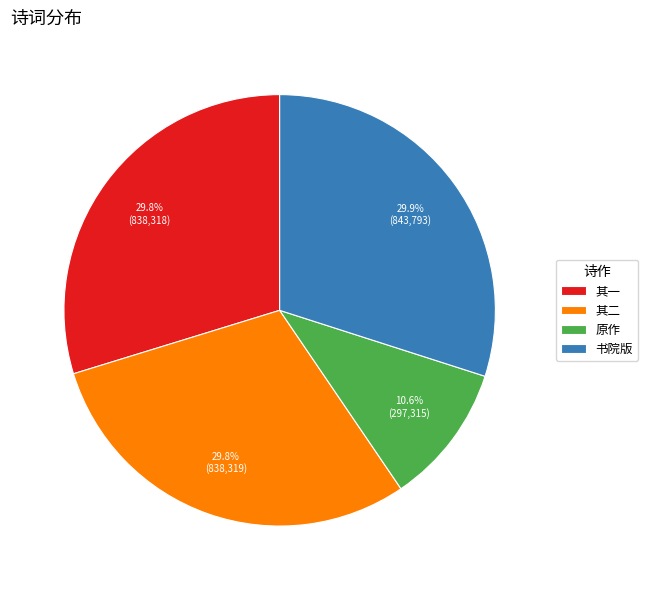

How much of the chart is everything except 原作?

89.4%